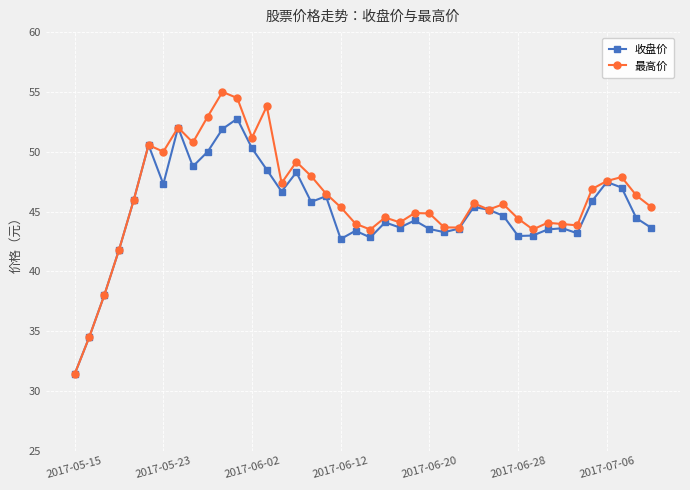

List the series in order of their peak value, lowest first.

收盘价, 最高价